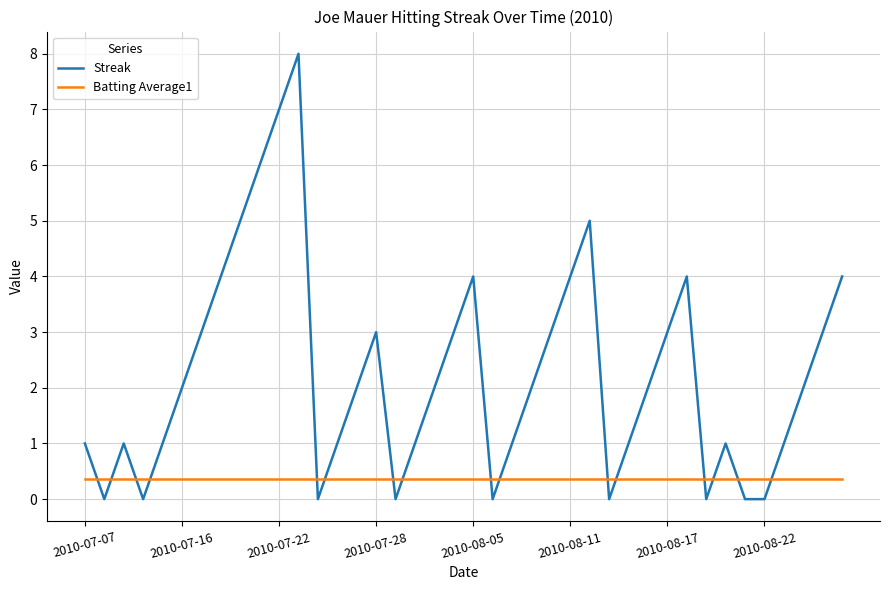

Reading right to left, extract all data points from this chart.

Streak: 4.0	3.0	2.0	1.0	0.0	0.0	1.0	0.0	4.0	3.0	2.0	1.0	0.0	5.0	4.0	3.0	2.0	1.0	0.0	4.0	3.0	2.0	1.0	0.0	3.0	2.0	1.0	0.0	8.0	7.0	6.0	5.0	4.0	3.0	2.0	1.0	0.0	1.0	0.0	1.0
Batting Average1: 0.4	0.4	0.4	0.4	0.4	0.4	0.4	0.4	0.4	0.4	0.4	0.4	0.4	0.4	0.4	0.4	0.4	0.4	0.4	0.4	0.4	0.4	0.4	0.4	0.4	0.4	0.4	0.4	0.4	0.4	0.4	0.4	0.4	0.4	0.4	0.4	0.4	0.4	0.4	0.4